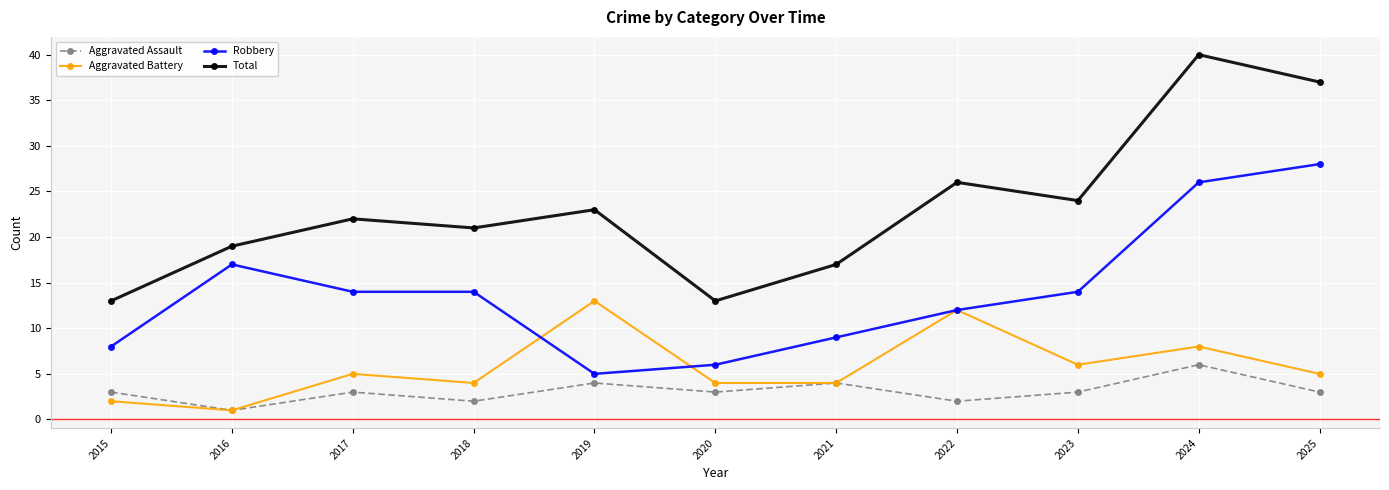

Where is the first local maximum for Robbery?

2016